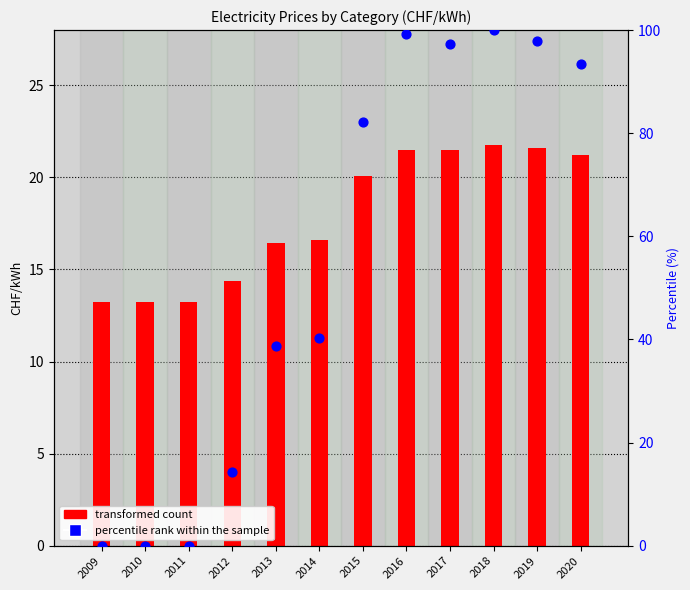

Which series contains the lowest Y value?

C1 percentile rank within the sample